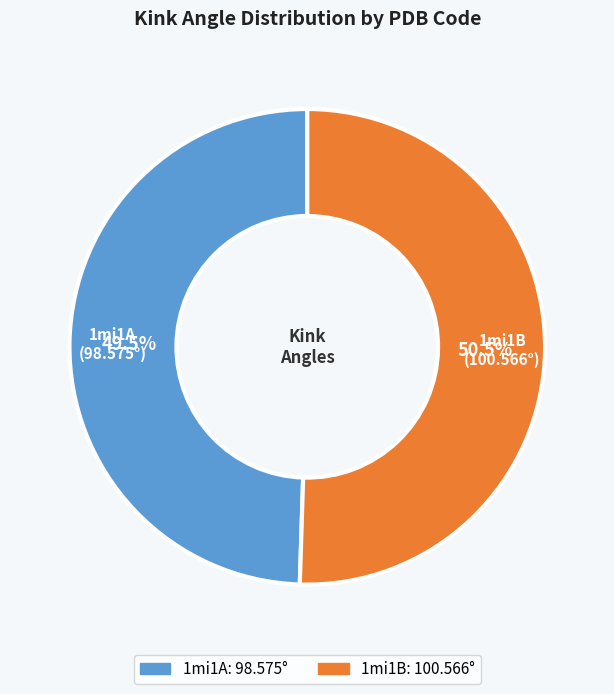

What is the ratio of the value at 1mi1B to the value at 1mi1A?

1.0